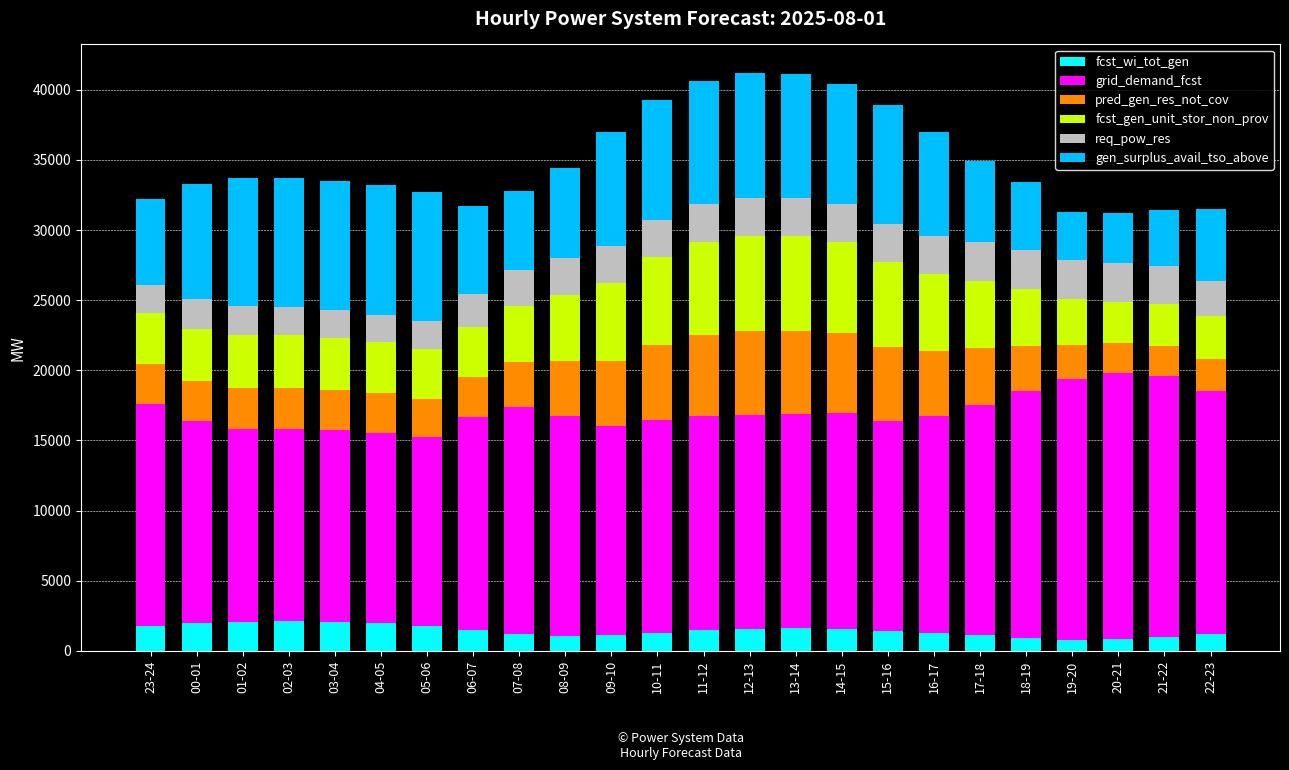

What is the difference between the maximum and second lowest values in the fcst_wi_tot_gen series?

1242